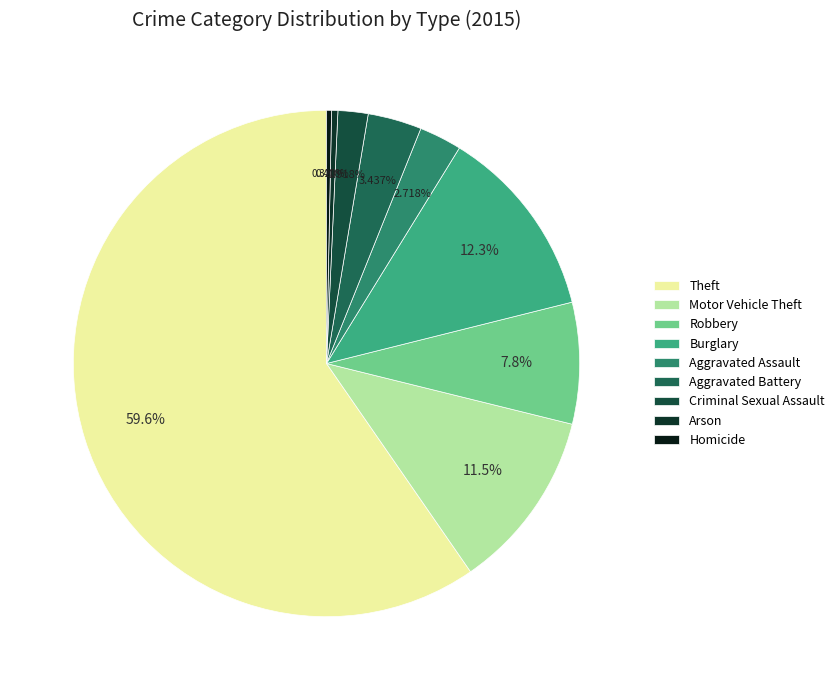

To the nearest percent, what is the difference between the Aggravated Assault and Burglary slice percentages?

10%